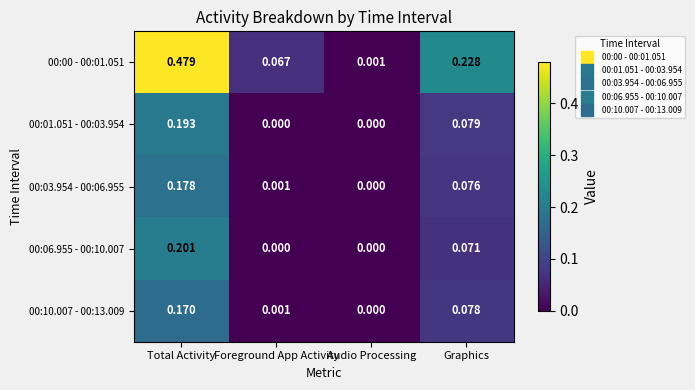

At which label is 00:03.954 - 00:06.955 closest to 0?

Audio Processing